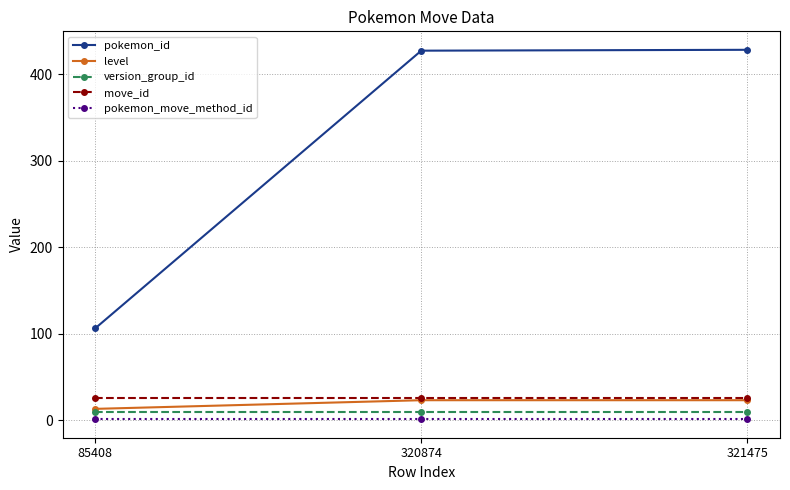

Where is pokemon_id nearest to the value 267?

320874